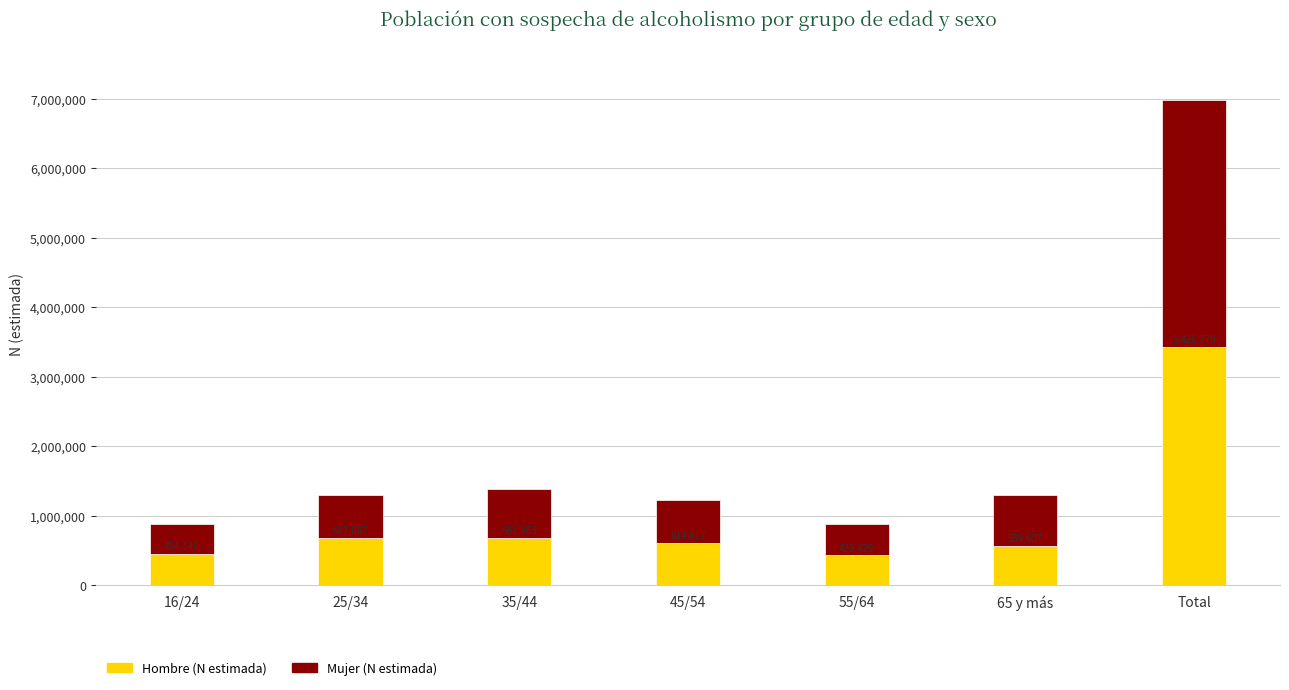

Are the bars grouped side by side (vs. stacked)?

No